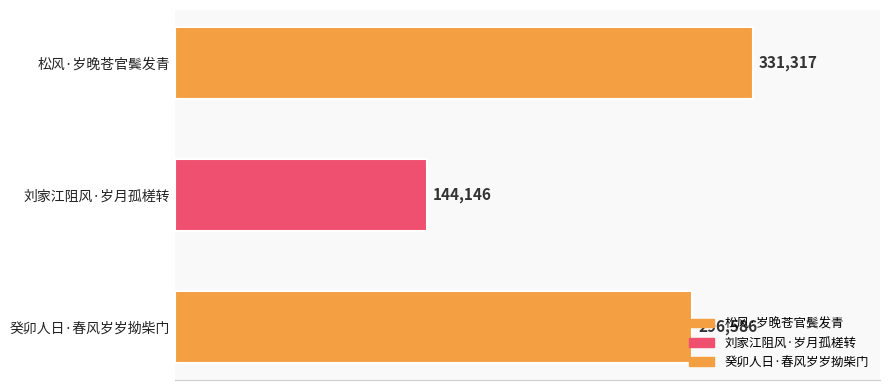

List the labels in order of value, largest first.

松风·岁晚苍官鬓发青, 癸卯人日·春风岁岁拗柴门, 刘家江阻风·岁月孤槎转